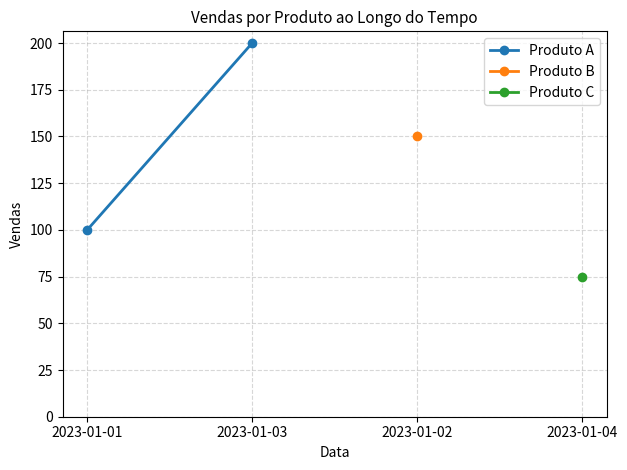

What is the sum of all values?

300